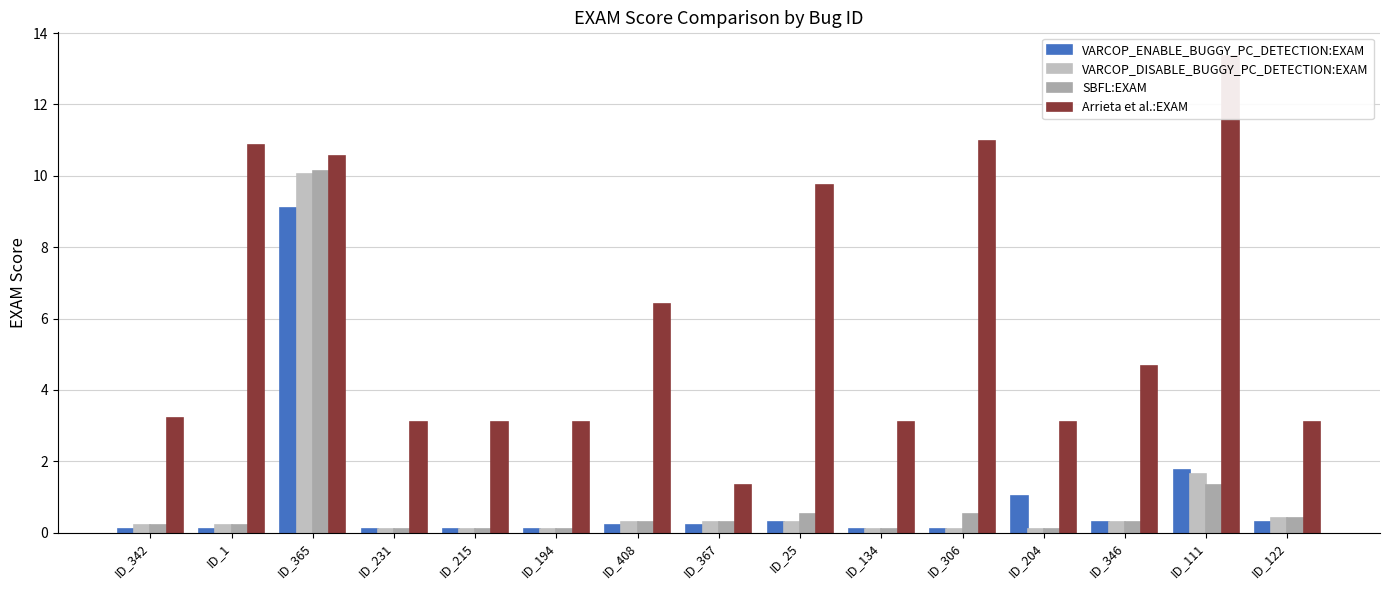

Where is SBFL:EXAM nearest to the value 5?

ID_111